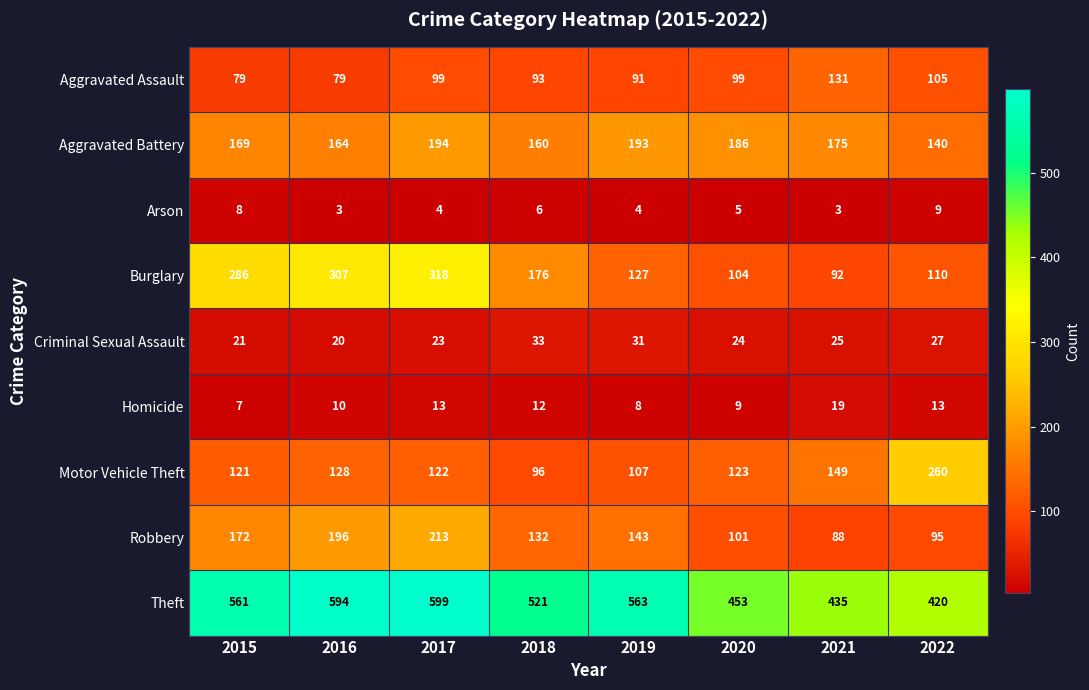

Rank the series at 2015 from highest to lowest value.

Theft, Burglary, Robbery, Aggravated Battery, Motor Vehicle Theft, Aggravated Assault, Criminal Sexual Assault, Arson, Homicide